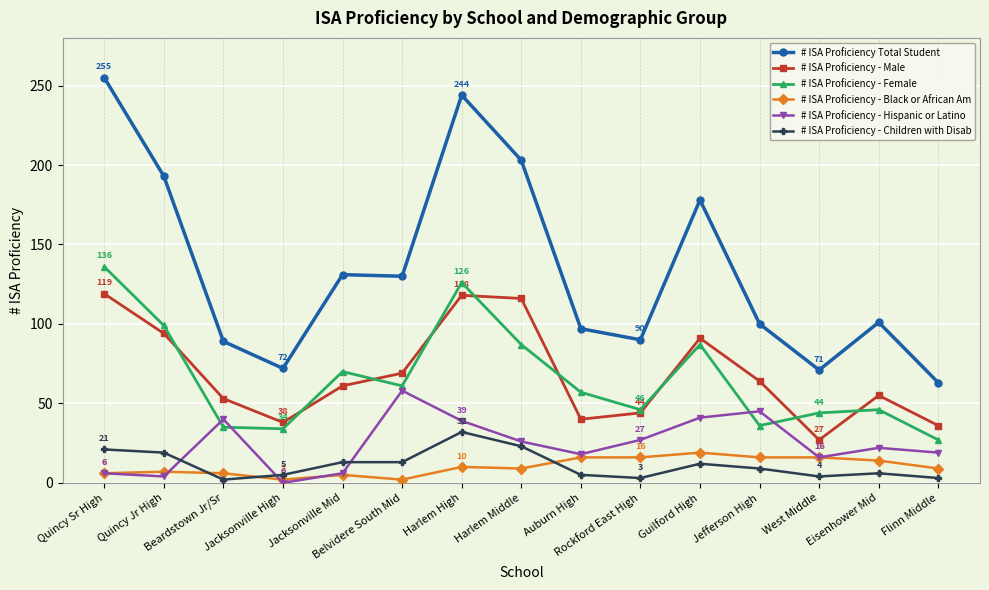

Which series has the widest spread of values?

# ISA Proficiency Total Student